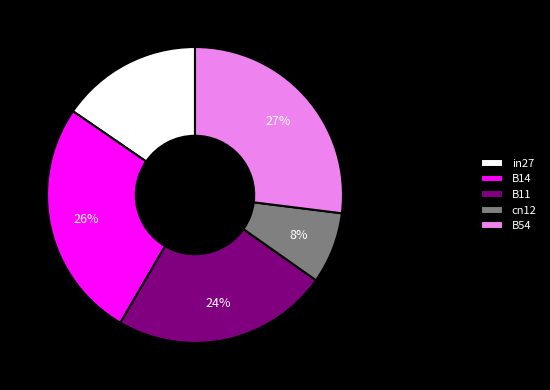

What percentage is the B54 slice, to the nearest percent?

27%